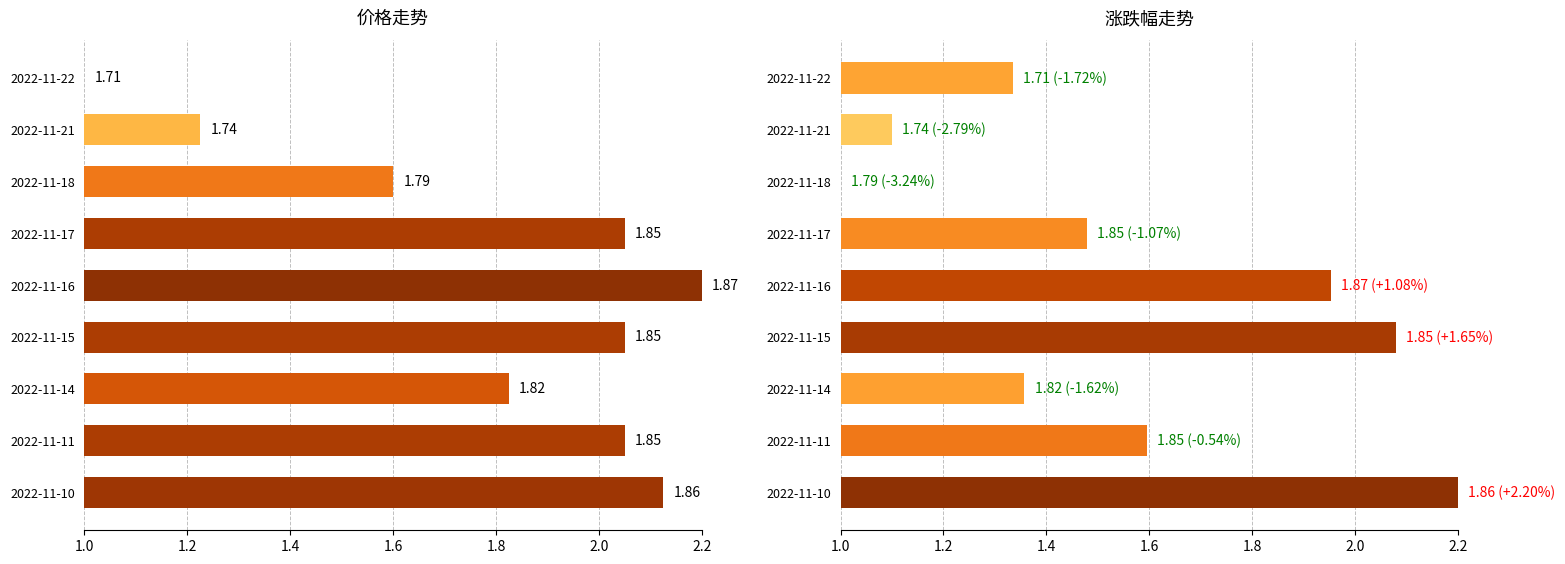

List the series in order of their peak value, highest first.

价格, 涨跌幅%